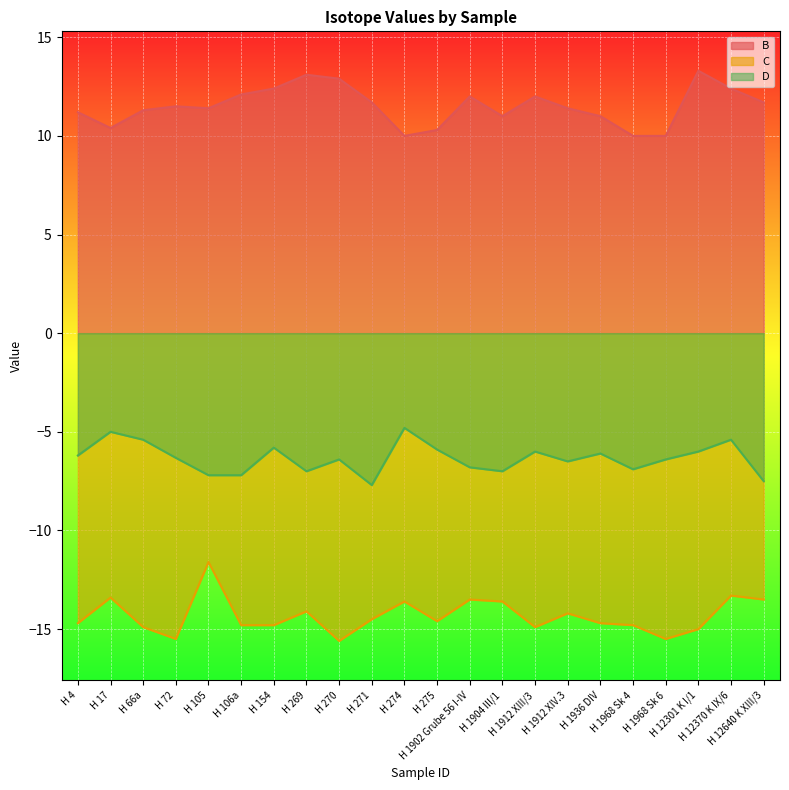

How many distinct data groups are displayed?

3